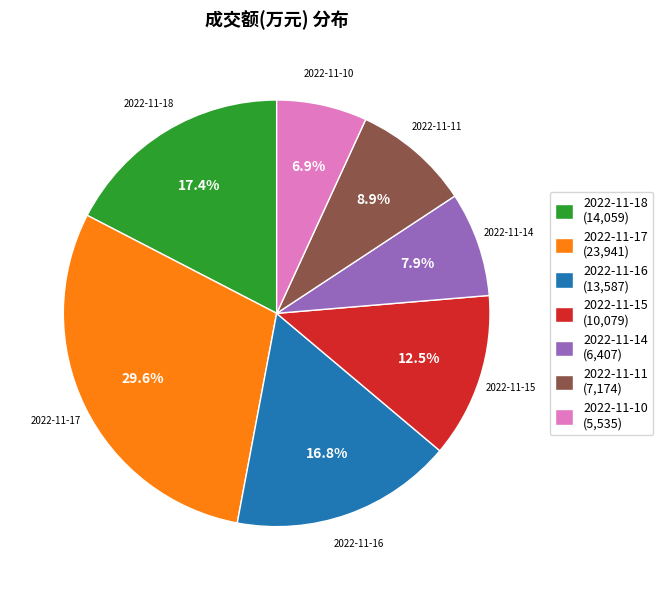

Which category has the biggest portion of the pie?

2022-11-17